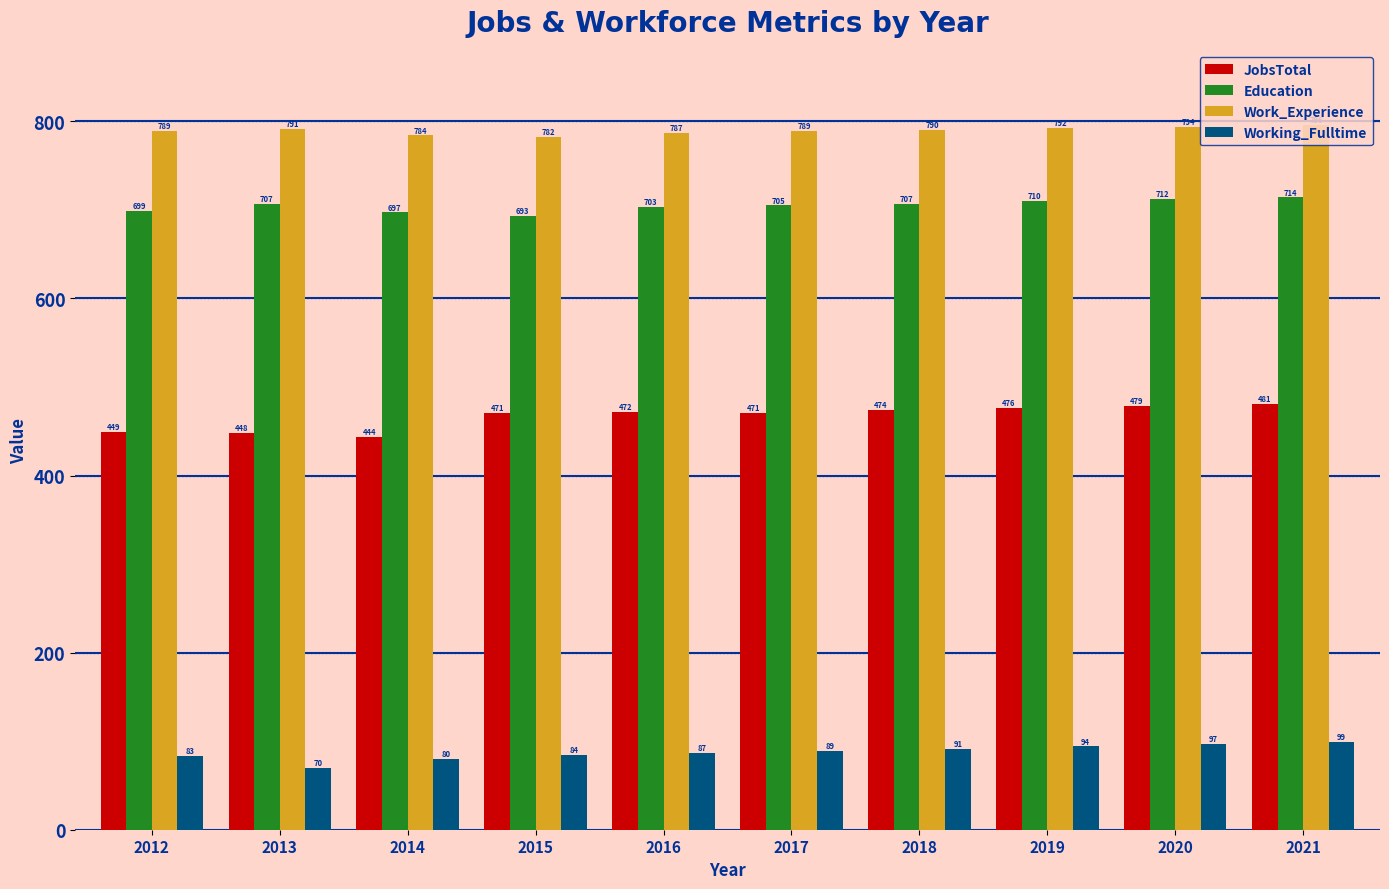

How many bars are there in each group?

4